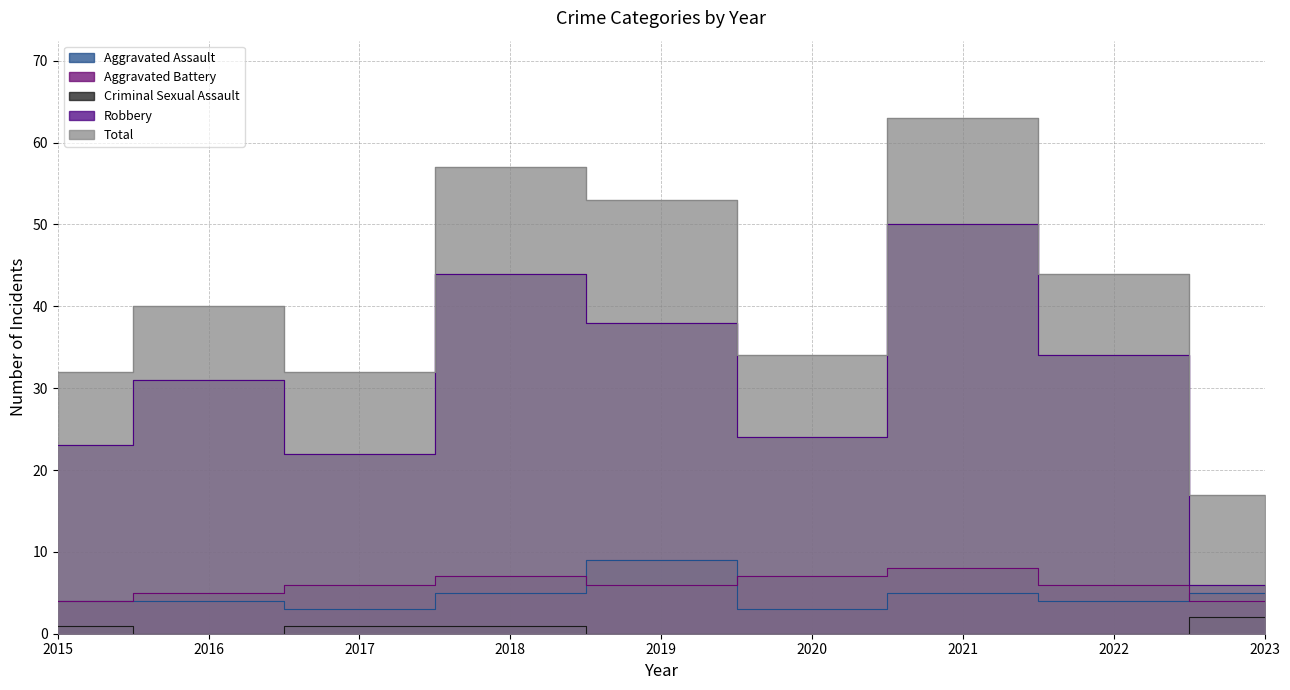

Rank the series at 2016 from lowest to highest value.

Criminal Sexual Assault, Aggravated Assault, Aggravated Battery, Robbery, Total